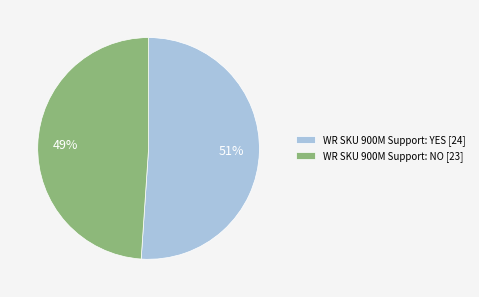

To the nearest percent, what percentage of the pie is WR SKU 900M Support: NO [23]?

49%